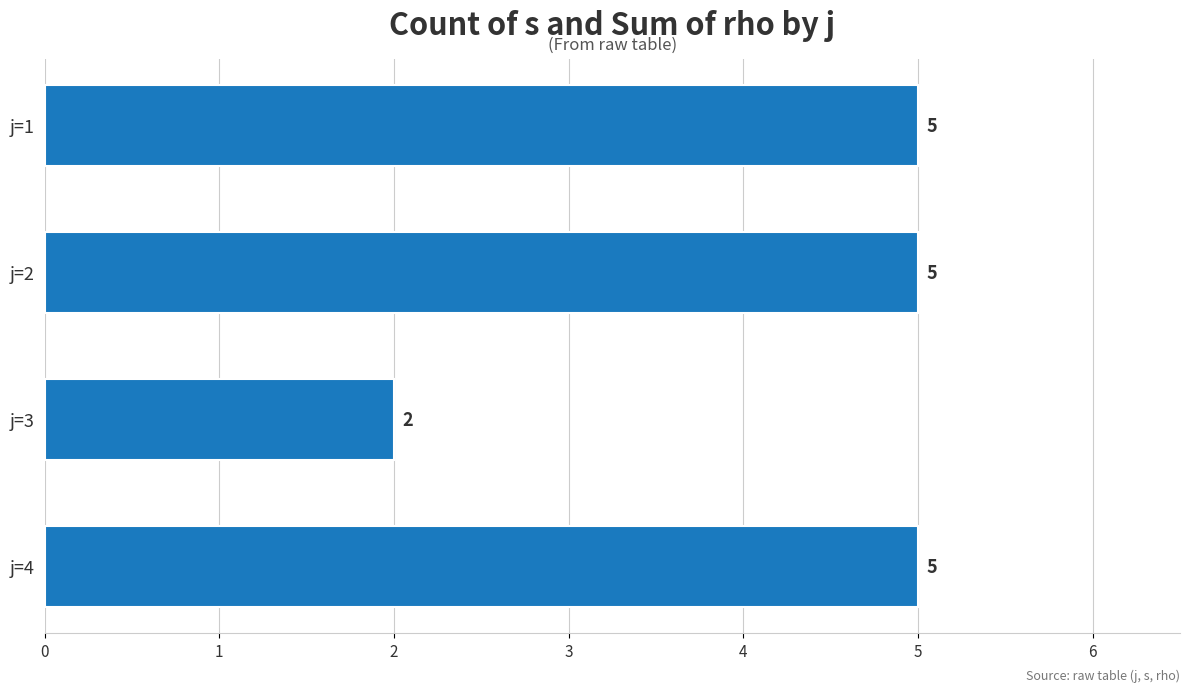

What is the minimum value shown in the chart?

2